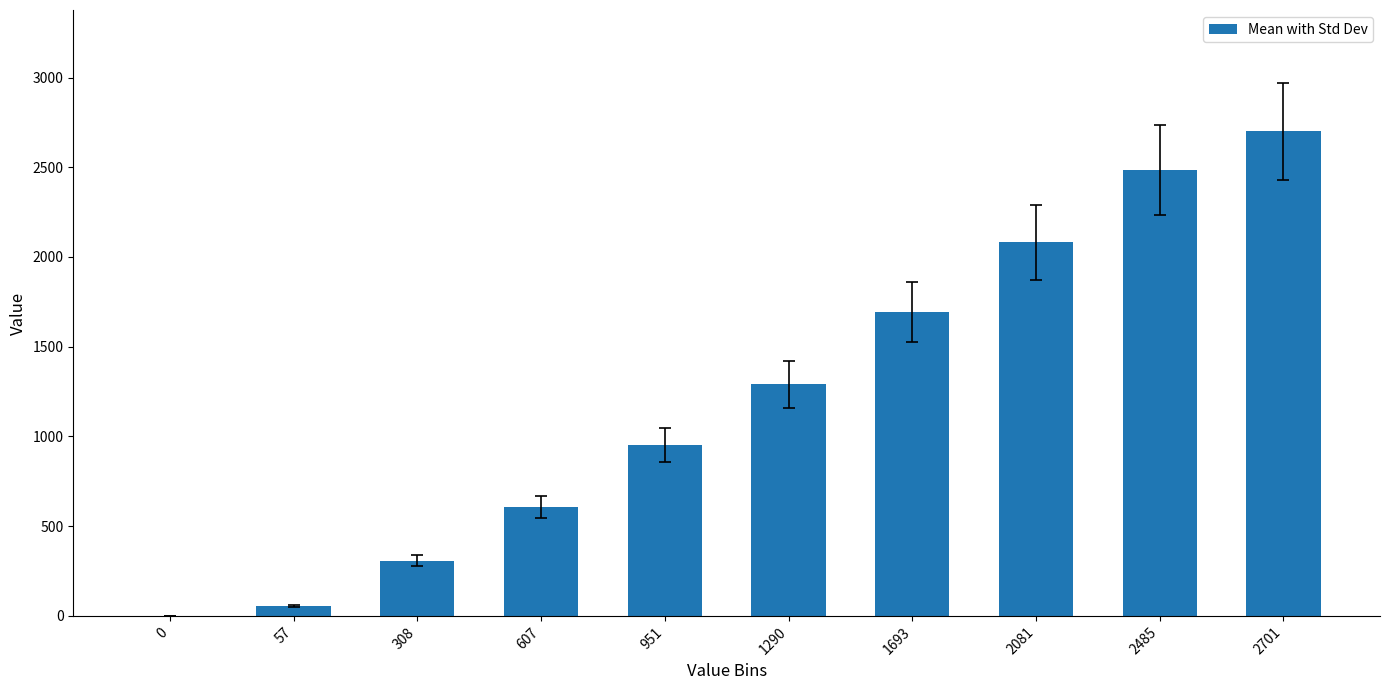

At which category does the chart reach its peak across all series?

2701